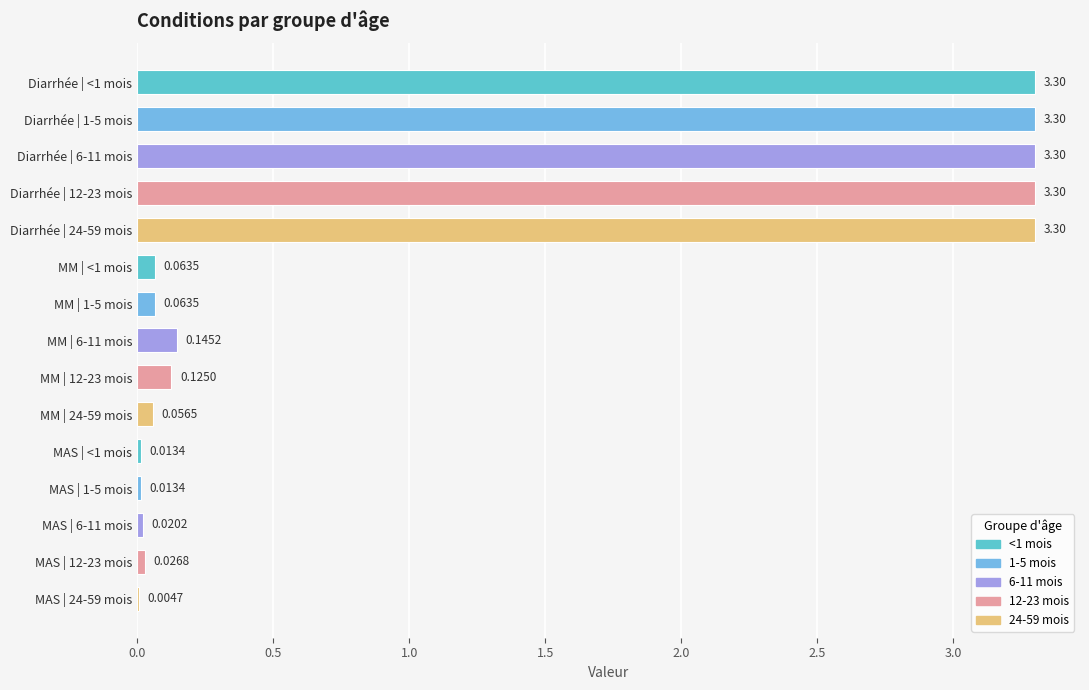

Which has a higher value, Diarrhée | 1-5 mois or MAS | <1 mois?

Diarrhée | 1-5 mois